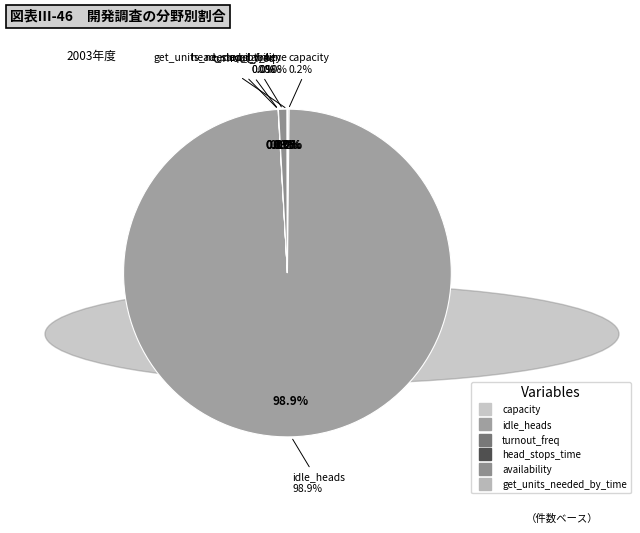

How many segments does this pie chart have?

6